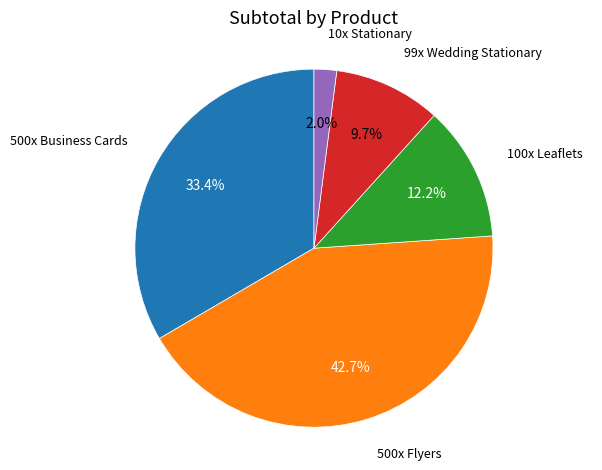

Does any single category account for the majority?

No